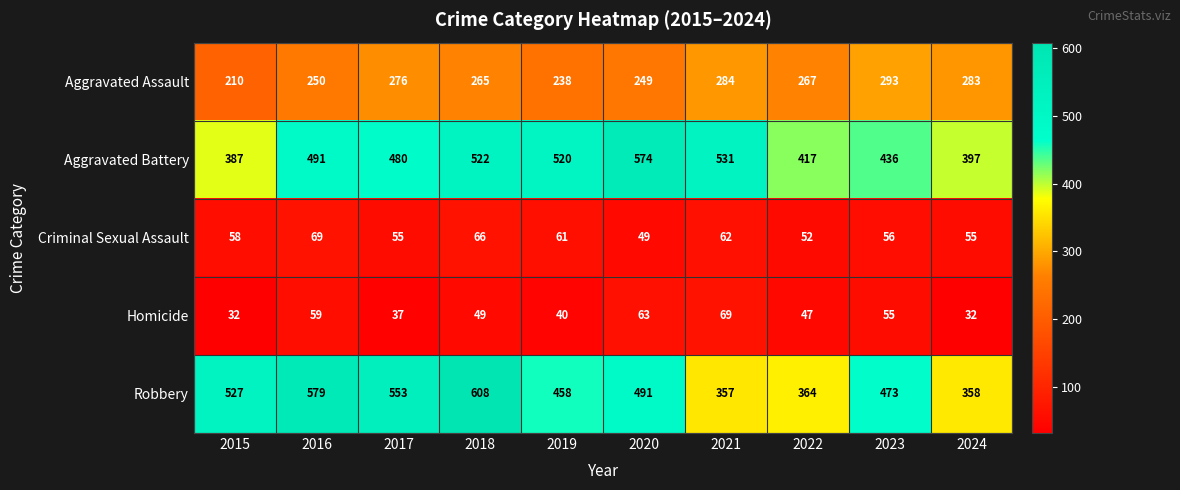

Which category has the lowest value in the Aggravated Assault series?

2015